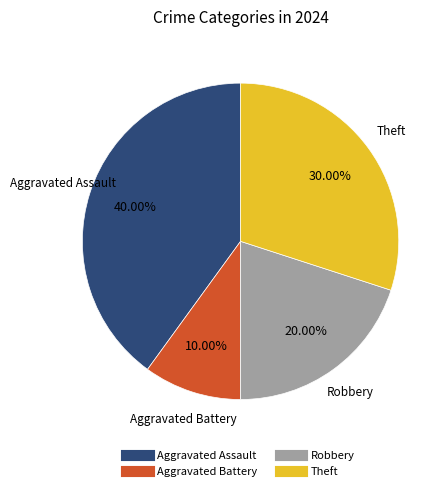

Does Aggravated Assault account for over 50% of the chart?

No